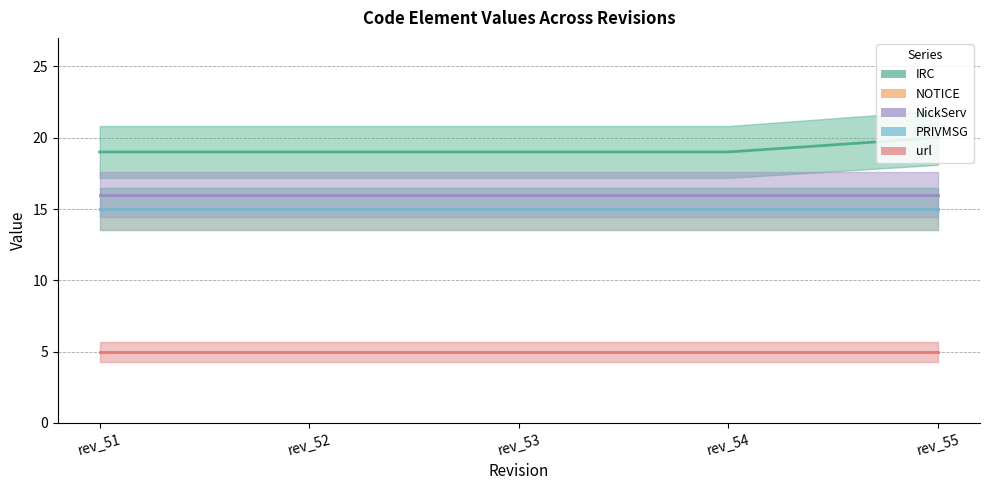

What is the highest value of the NOTICE series?

15